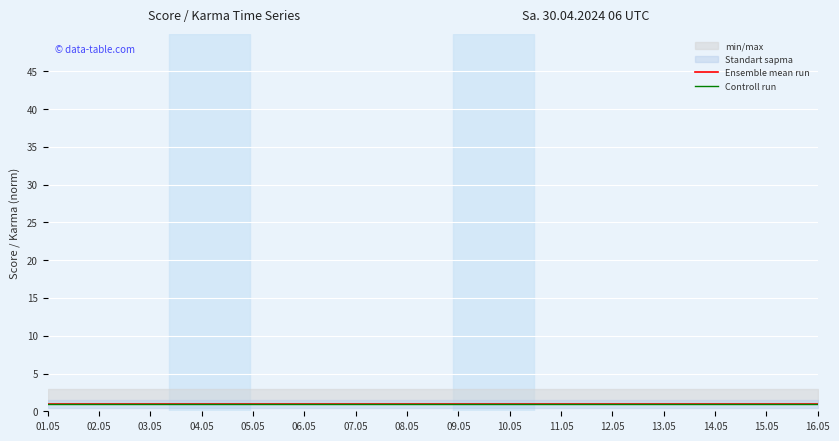

Does the chart display data point markers on the line(s)?

No